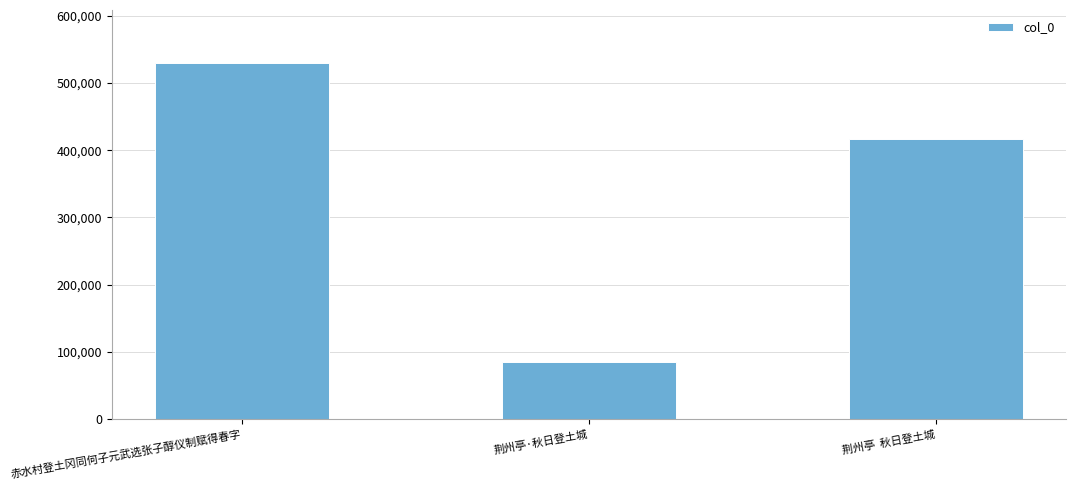

Reading right to left, list all the values displayed in this chart.

荆州亭  秋日登土城=416620	荆州亭·秋日登土城=85024	赤水村登土冈同何子元武选张子醇仪制赋得春字=529109